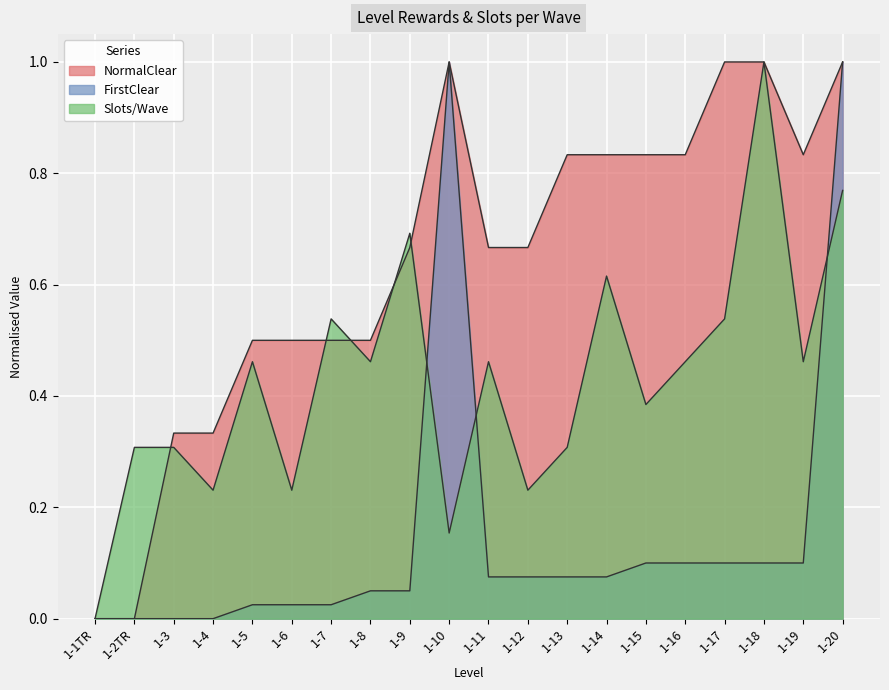

How many times do NormalClear and Slots/Wave cross each other?

5